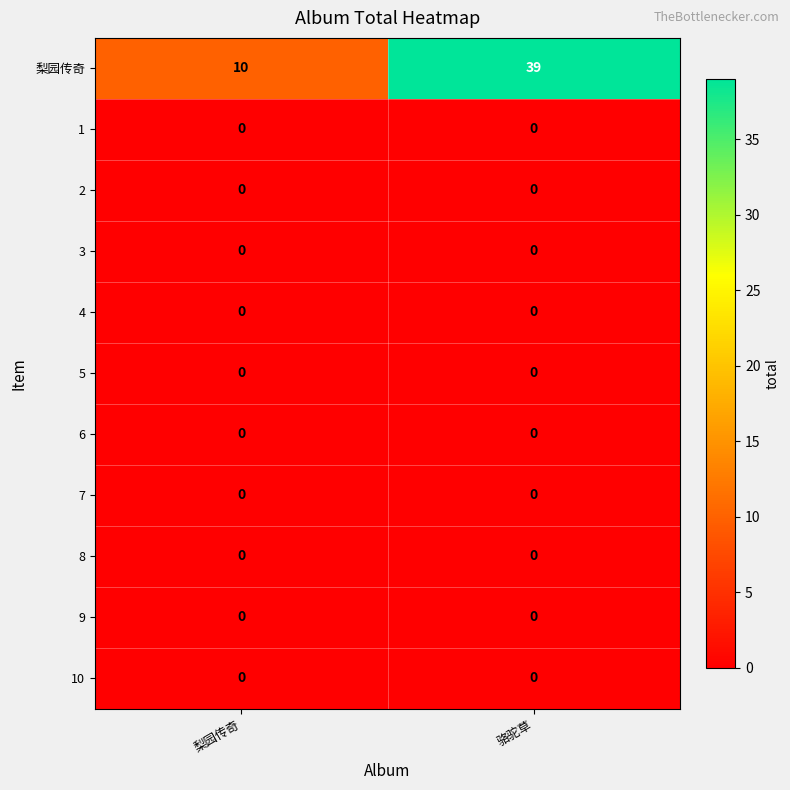

What is the difference between the highest and lowest values at 梨园传奇?

10